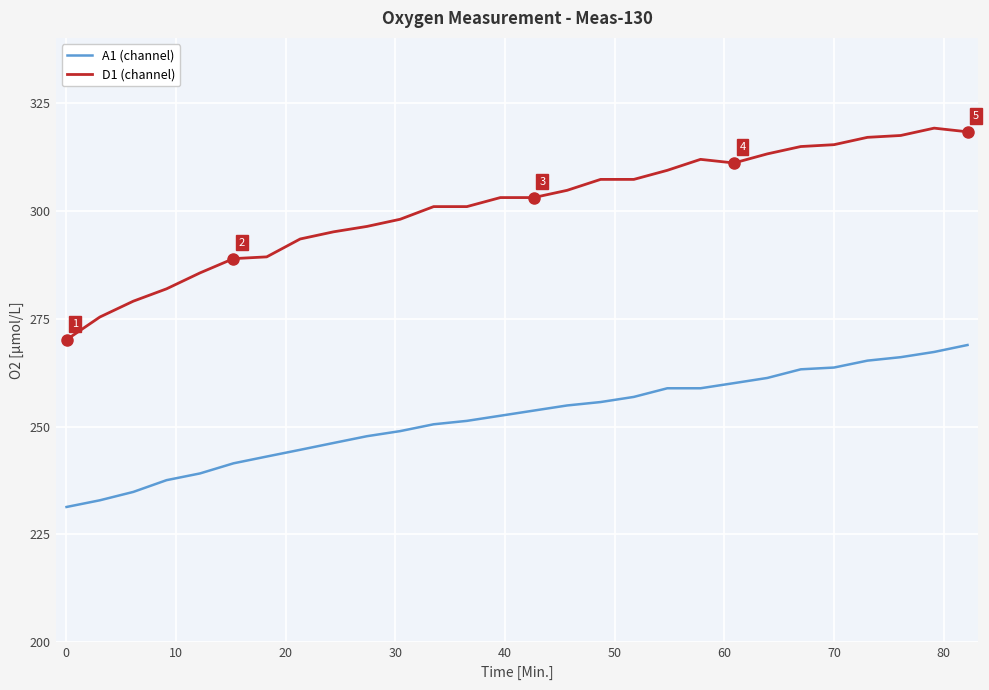

Which series has the largest total across all categories?

D1 (channel)